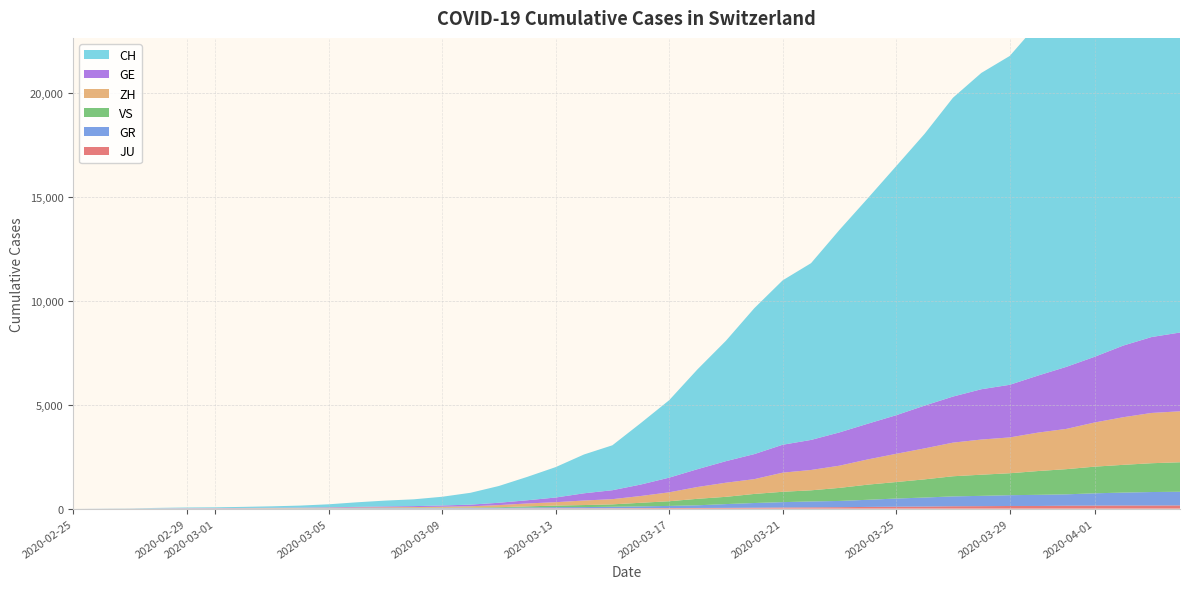

Reading left to right, list all the values displayed in this chart.

CH: 0	4	8	20	30	36	50	69	97	142	219	280	327	419	569	806	1124	1461	1866	2160	2954	3722	4801	5788	7014	7904	8498	9735	10838	11975	13064	14367	15207	15809	16928	17852	18915	20005	20978	21554
GE: 0	1	1	5	9	10	11	14	16	20	30	43	45	60	79	113	154	225	347	430	551	705	857	1035	1204	1342	1445	1600	1717	1856	2057	2215	2419	2530	2743	2984	3160	3445	3650	3788
ZH: 0	0	2	2	6	7	10	13	15	23	29	34	40	49	62	101	140	163	218	250	326	429	568	679	711	919	978	1067	1213	1357	1489	1616	1690	1722	1848	1936	2125	2289	2417	2450
GR: 0	2	2	6	6	6	9	9	12	14	16	17	18	18	22	31	43	53	56	71	84	101	128	182	226	258	284	300	343	393	433	474	495	519	535	547	592	622	649	657
VS: 0	0	0	1	1	2	3	3	4	5	6	7	12	17	22	30	53	76	98	115	172	225	312	349	436	498	535	628	728	793	874	968	1017	1055	1144	1211	1282	1334	1385	1418
JU: 0	0	1	1	1	1	1	2	2	4	4	5	5	7	7	7	12	17	18	19	25	29	32	36	44	54	61	69	82	92	100	114	119	127	128	140	145	149	149	154